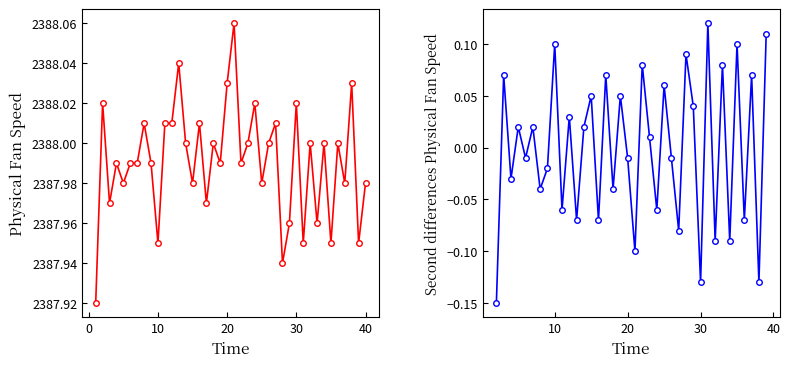

Count the number of categories in the chart.

40